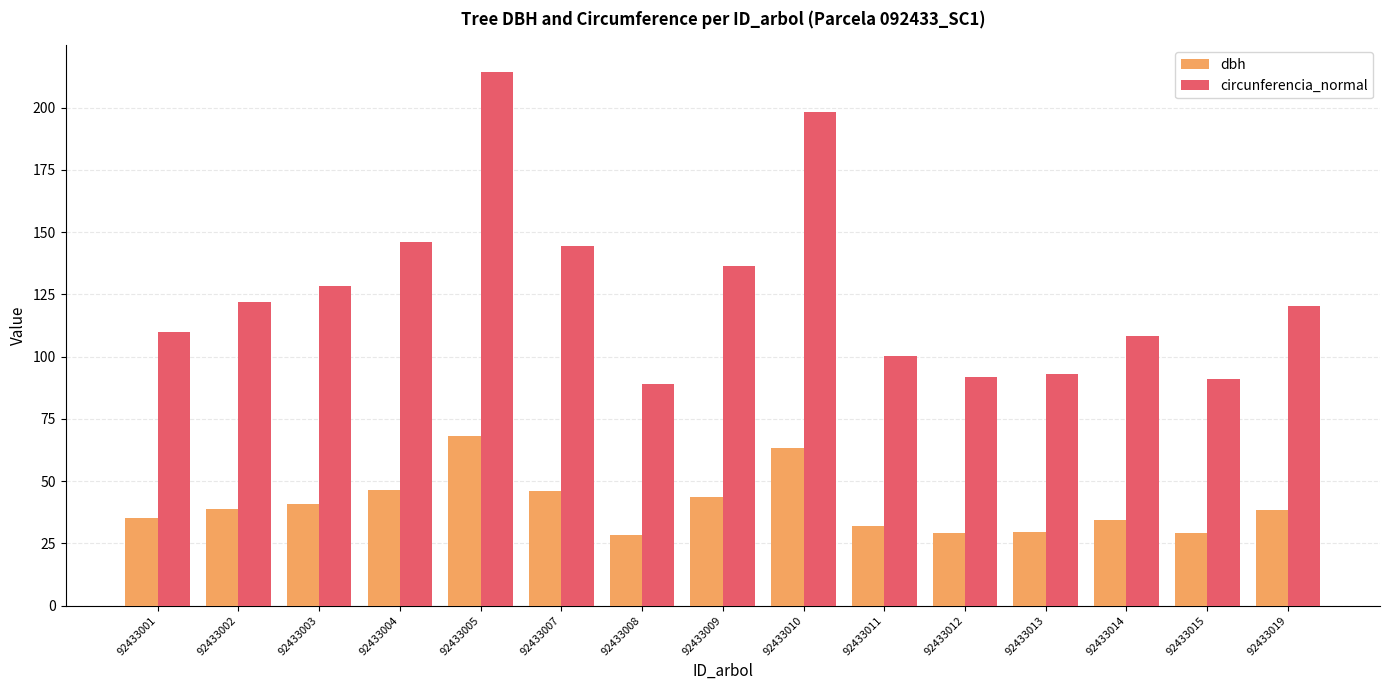

Which label corresponds to the largest value in the chart?

92433005